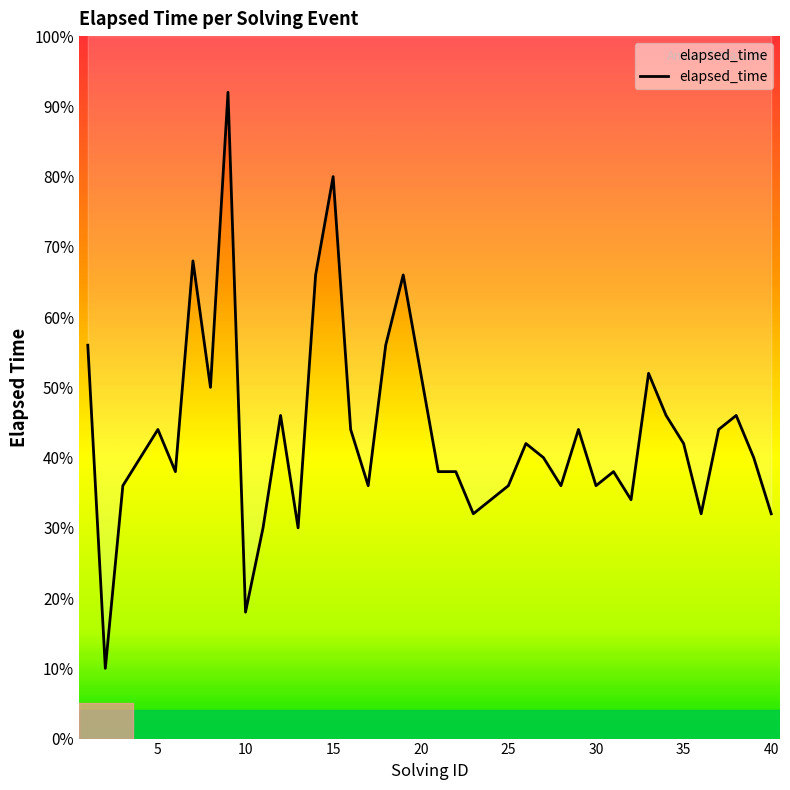

What is the average value?

21750